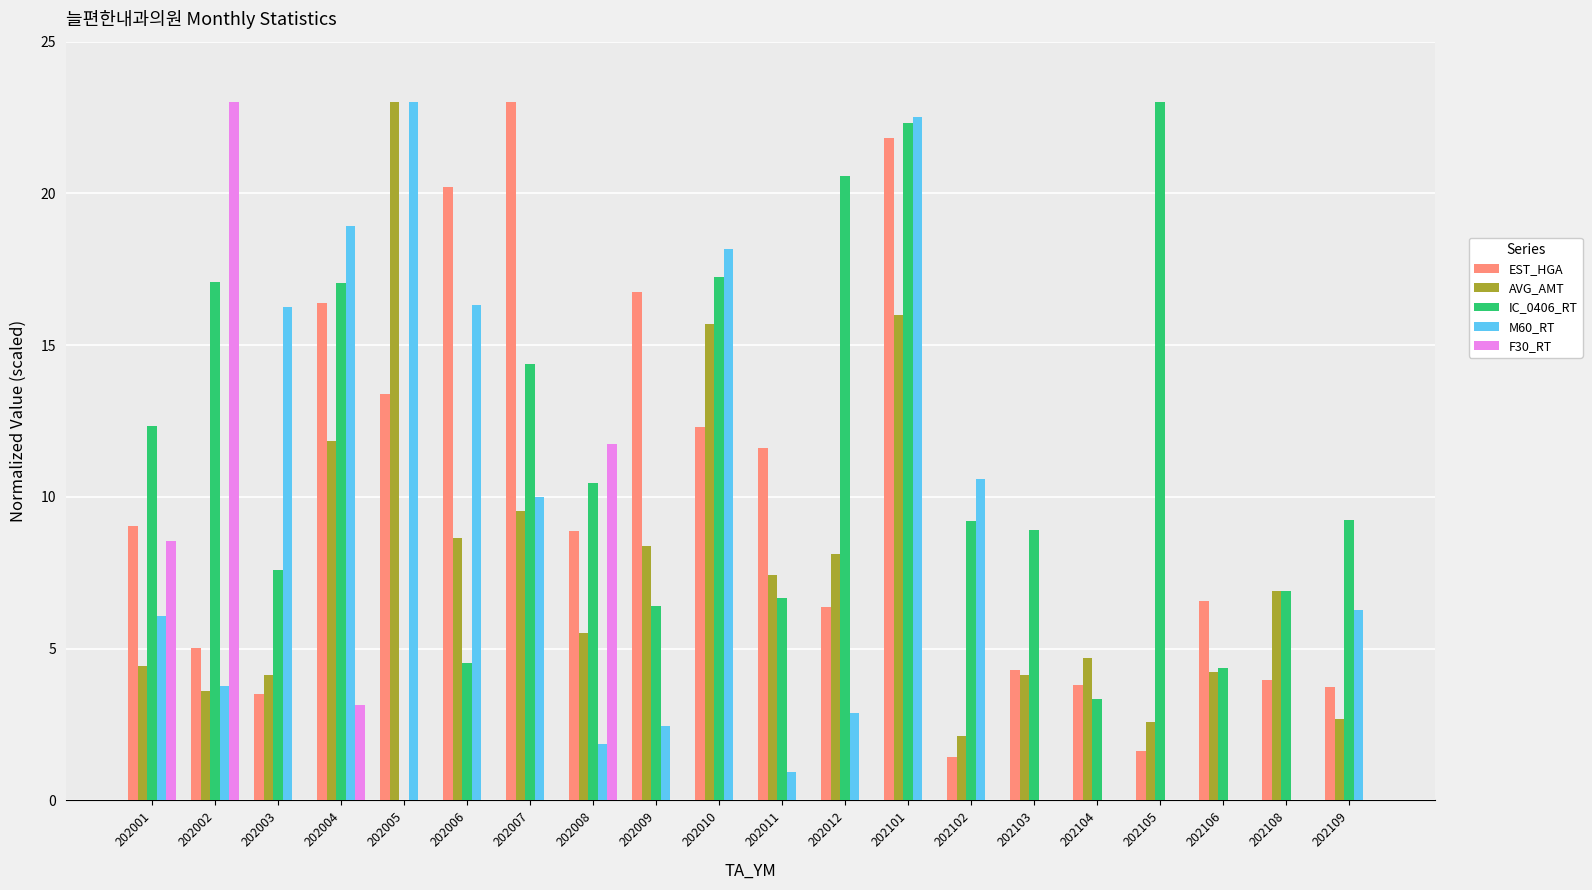

At which label does AVG_AMT reach its peak?

202005